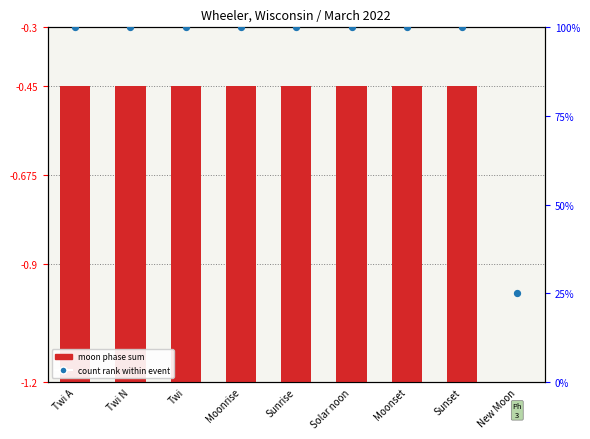

Which series reaches the maximum Y coordinate?

Count (percentile rank)